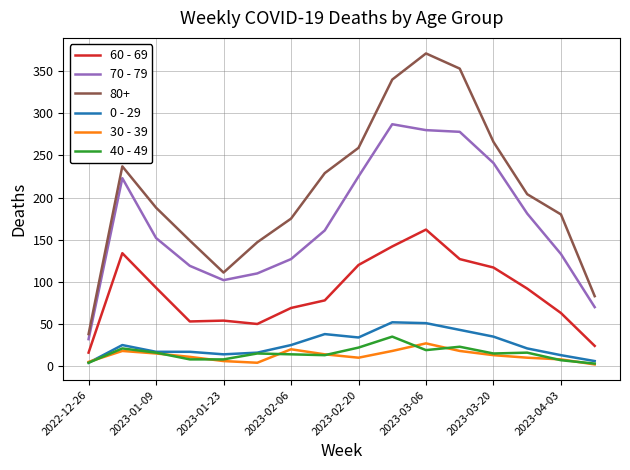

True or false: 40 - 49 and 70 - 79 intersect in this chart.

False